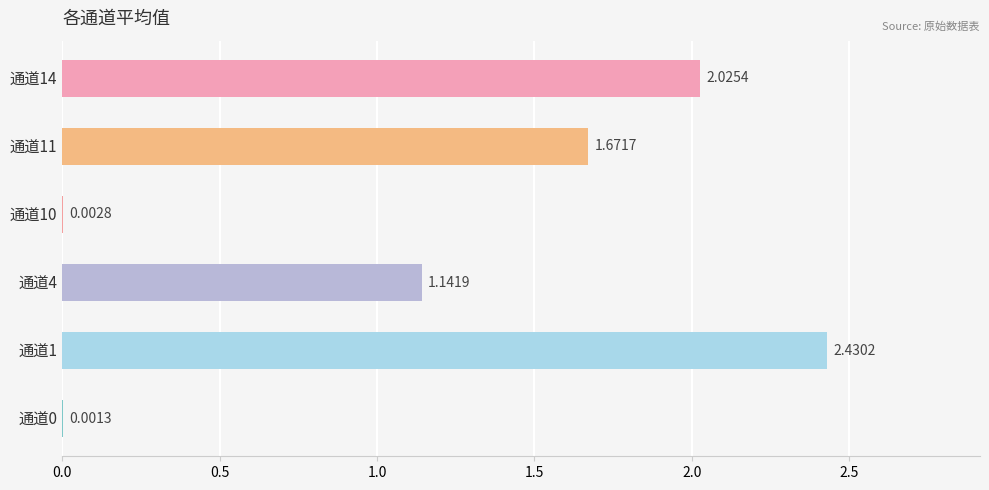

What are all the series names shown in the legend?

通道11, 通道10, 通道14, 通道0, 通道4, 通道1